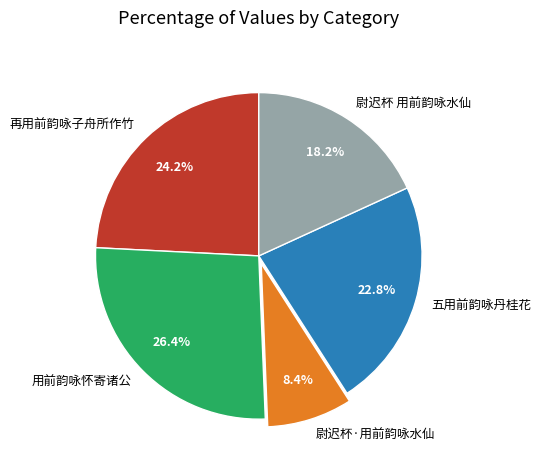

The 用前韵咏怀寄诸公 slice represents 17% of the pie. True or false?

False